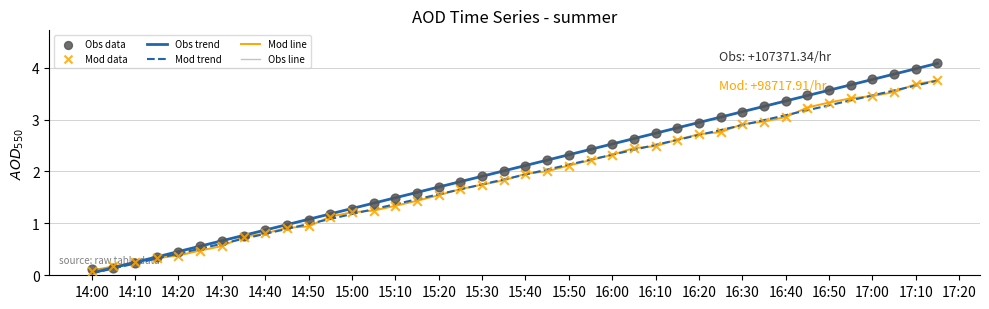

What is the highest value of the Obs trend series?

4.1